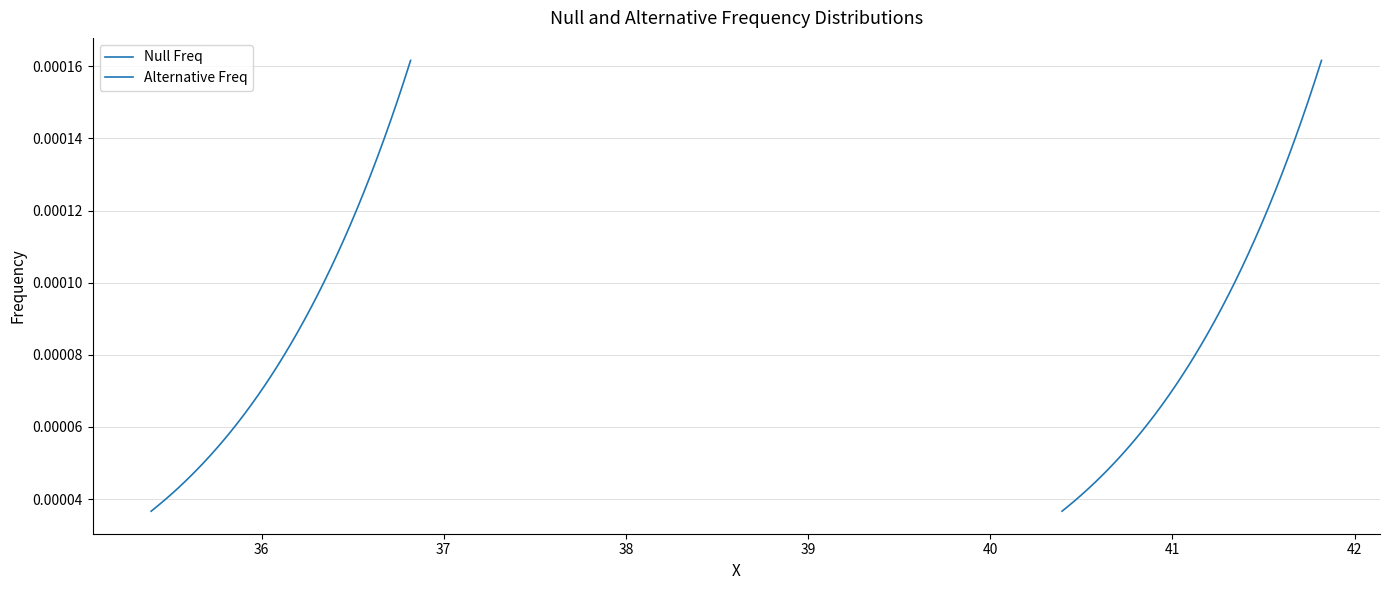

True or false: Alternative Freq and Null Freq cross at least once.

False